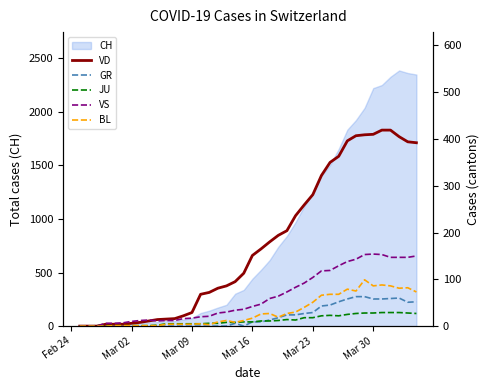

True or false: GR has more than 0 interior local peaks.

True